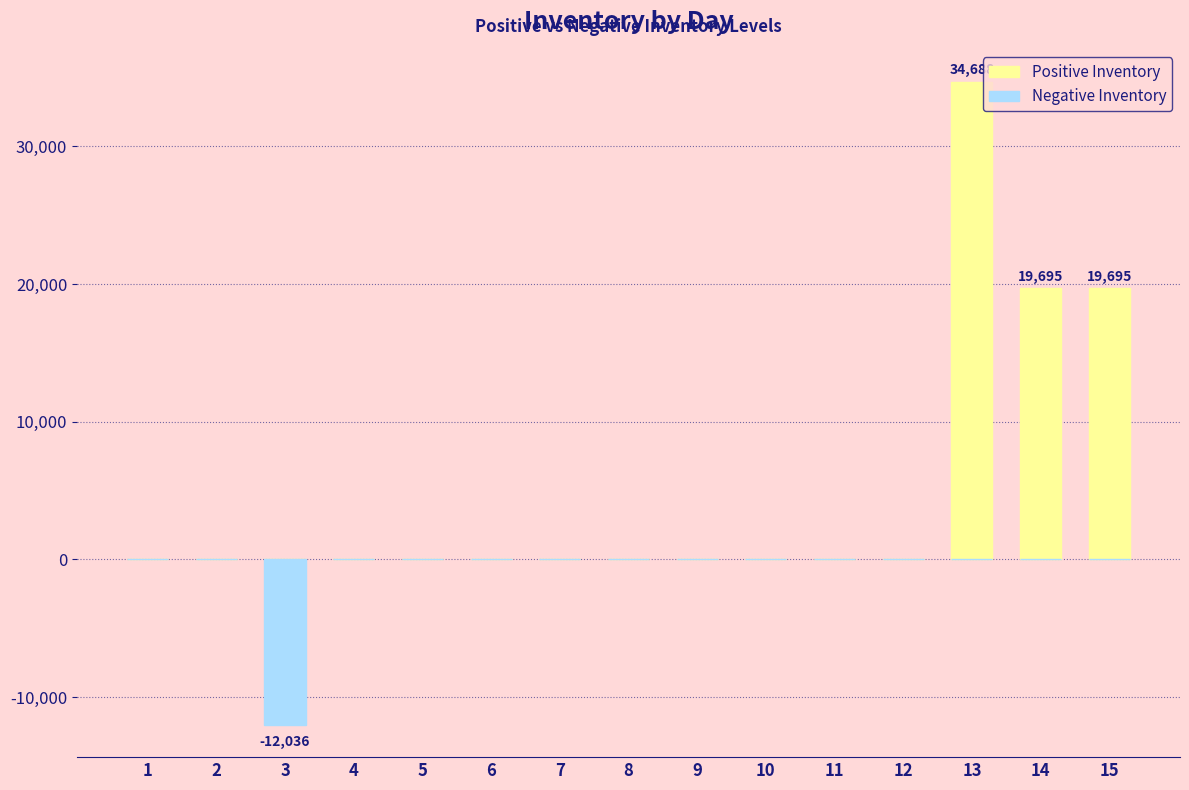

Which series has the largest range (max minus min)?

Positive Inventory